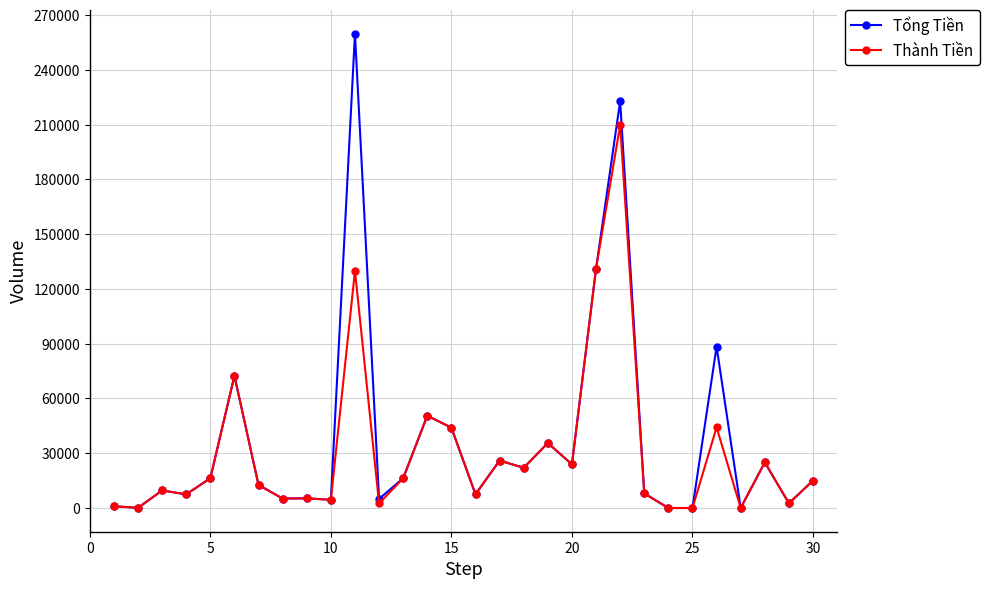

Which series has the largest range (max minus min)?

Tổng Tiền